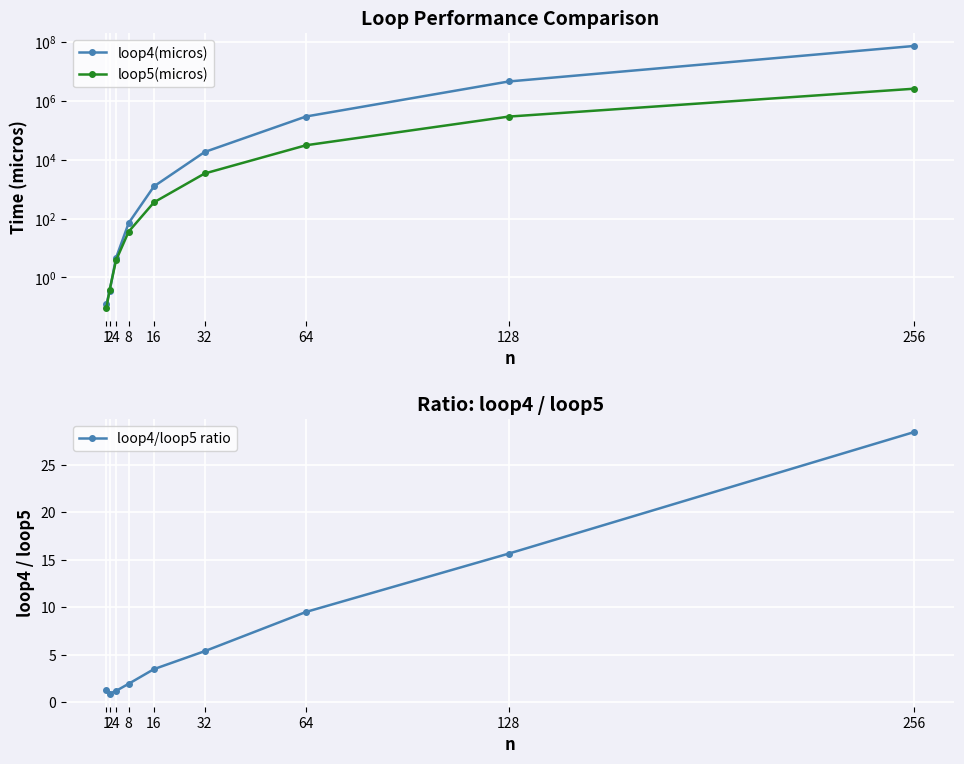

Reading left to right, extract all data points from this chart.

loop4(micros): 0.1	0.3	4.5	70.2	1250.0	18410.0	297000.0	4617000.0	74585000.0
loop5(micros): 0.1	0.4	3.8	35.9	357.2	3417.0	31200.0	294800.0	2621000.0
loop4/loop5 ratio: 1.3	0.9	1.2	2.0	3.5	5.4	9.5	15.7	28.5